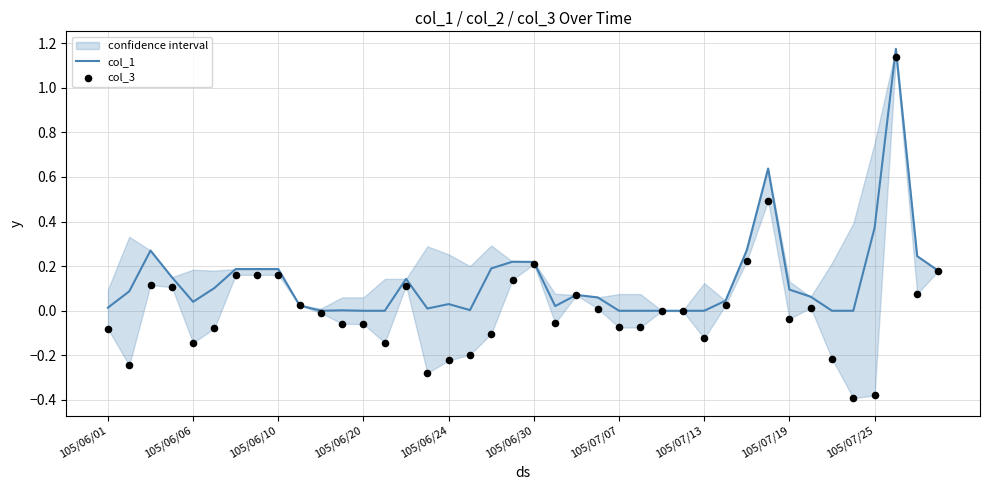

At which category is the sum across all series the highest?

37